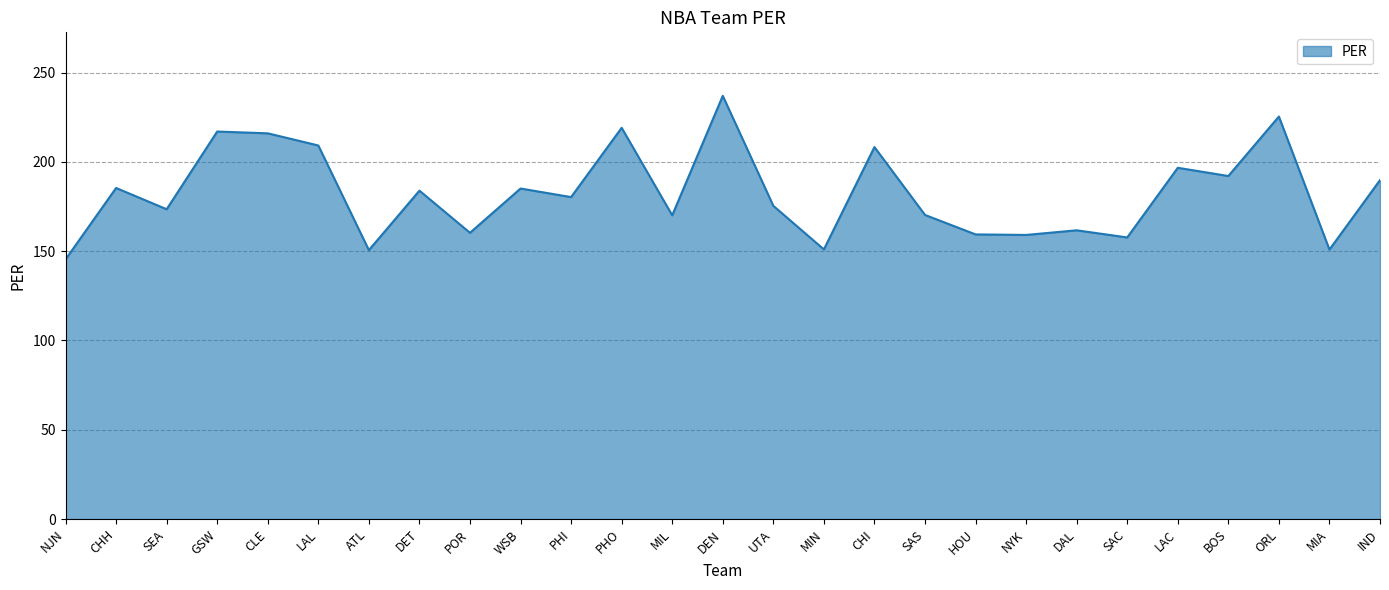

What is the change in value from SEA to POR?

-13.2